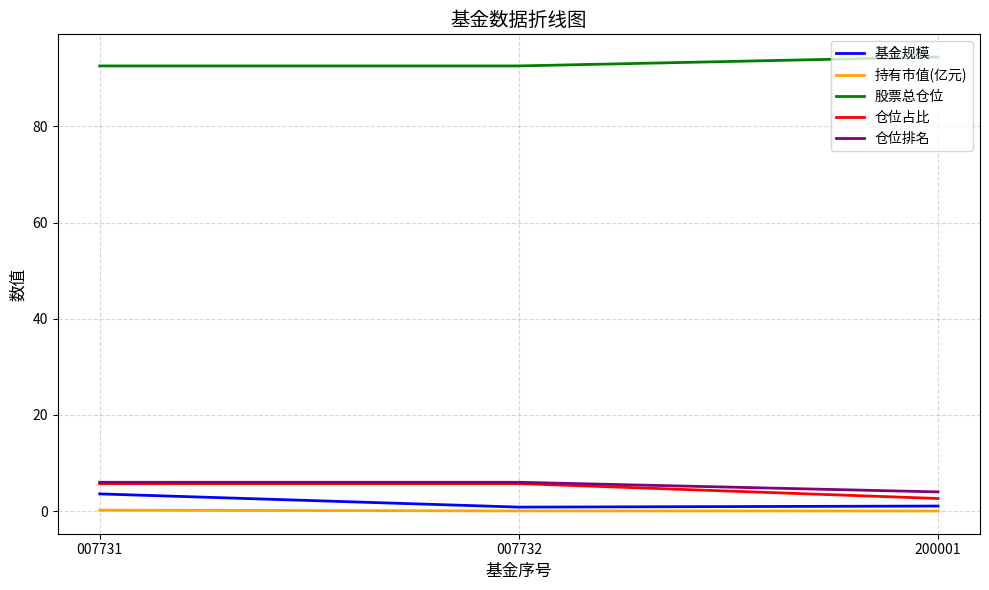

The value of 股票总仓位 at 200001 is 141.0. True or false?

False